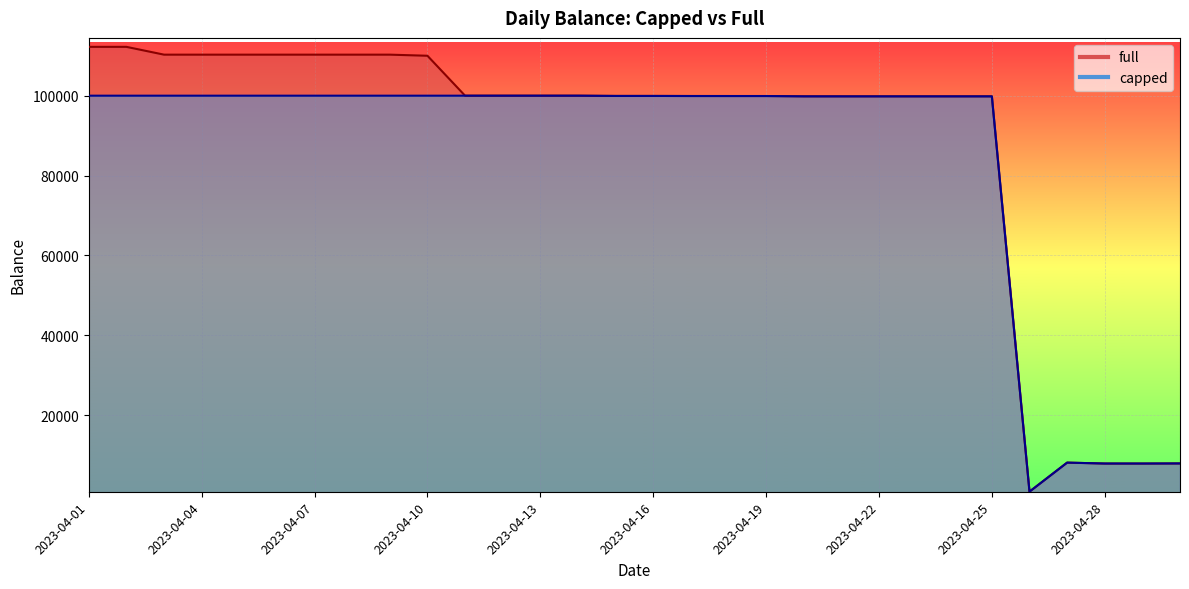

What is the average value of the full series?

87918.4